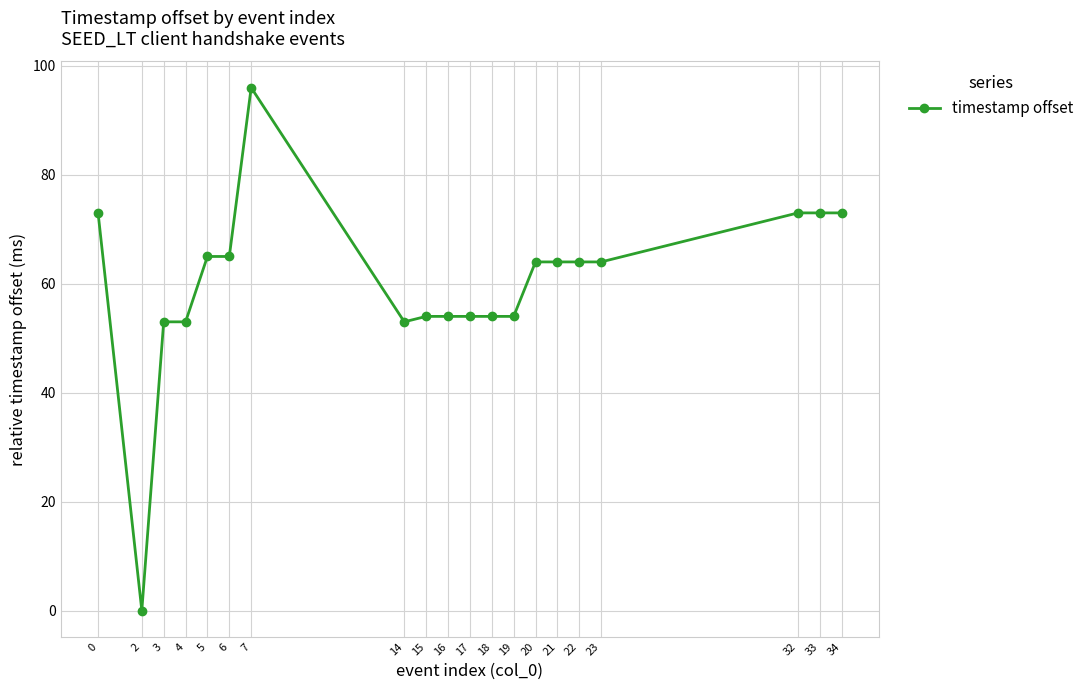

What is the value of the 16th point from the left?

64